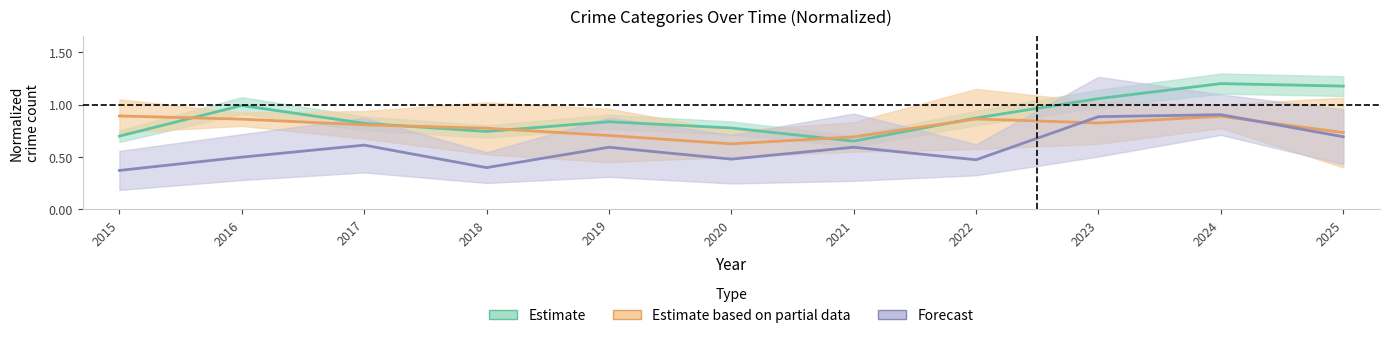

Which series changed the most between 2023 and 2025?

Forecast